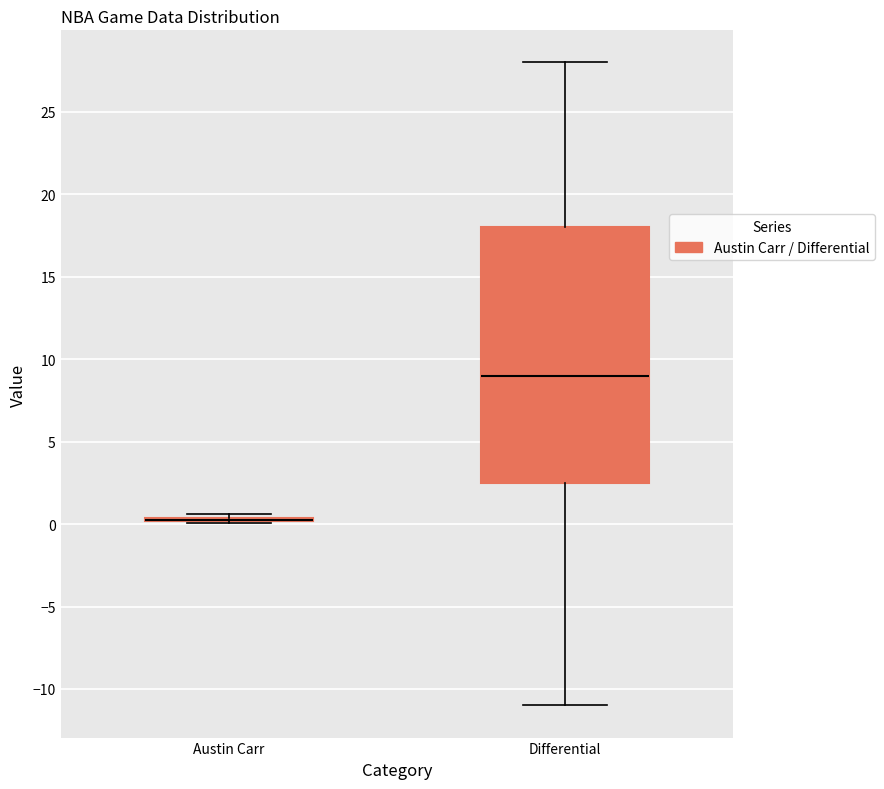

Comparing the boxes themselves (not the whiskers), which one is the tallest?

Differential